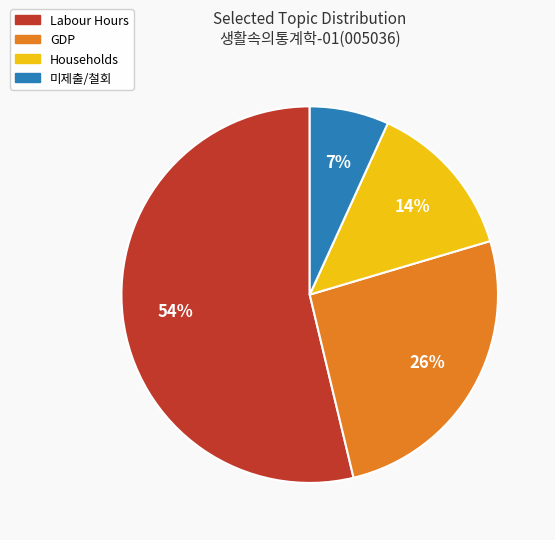

Is the sum of Labour Hours and Households greater than half?

Yes